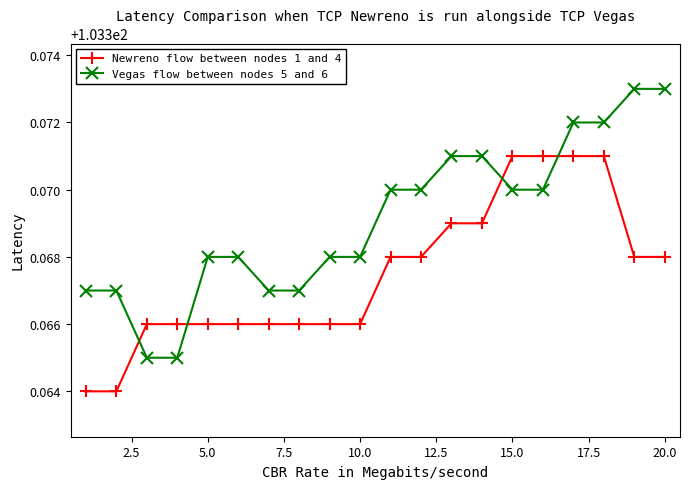

At how many categories does at least one series exceed 103?

20